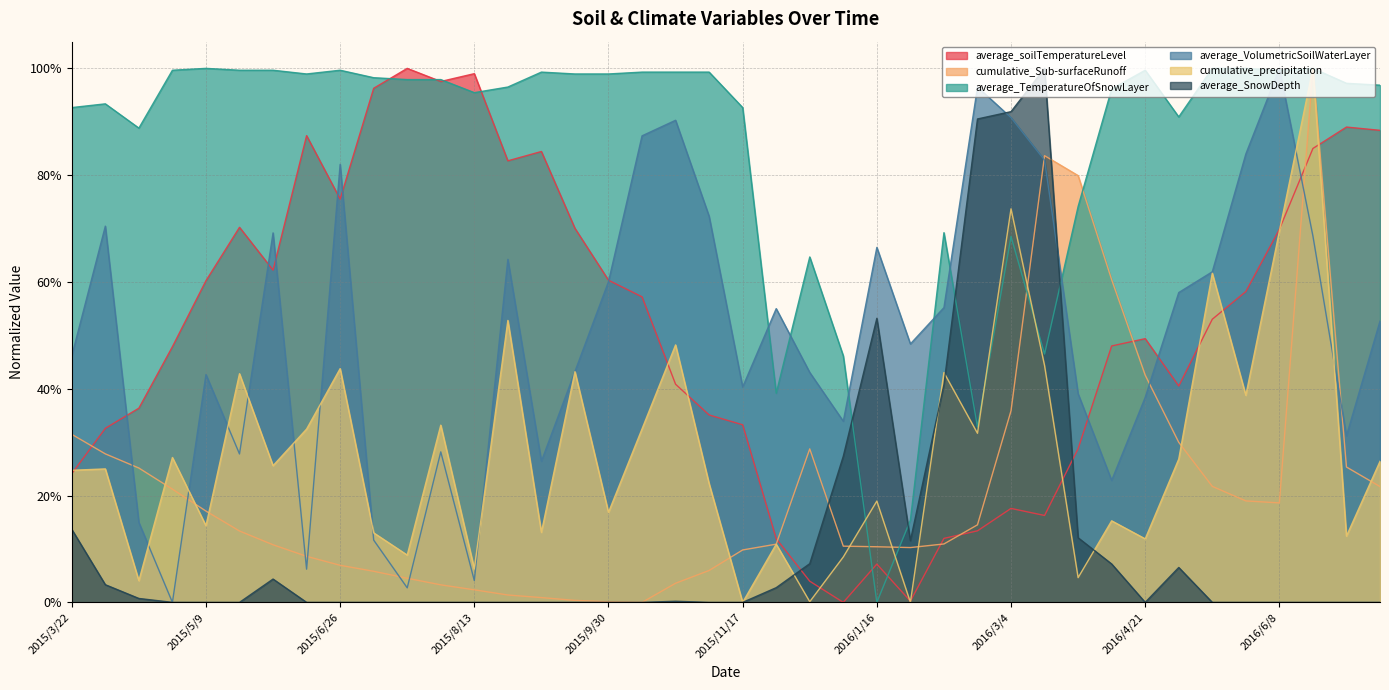

True or false: cumulative_precipitation has a value of 0.2 at 2015/10/24.

False